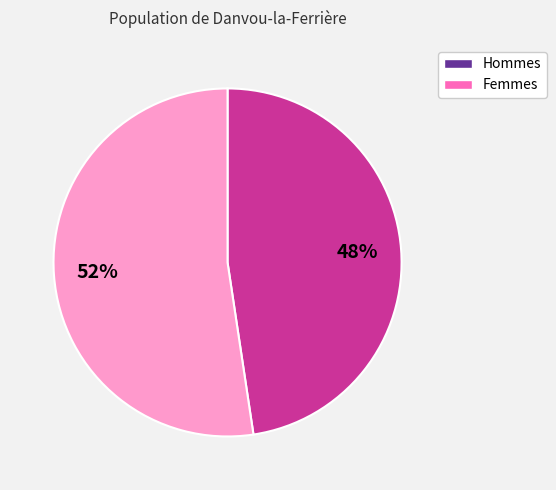

Is there a majority slice in this chart?

Yes